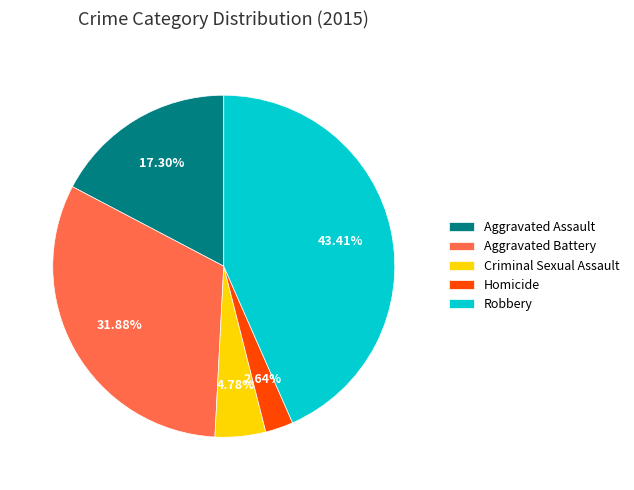

Does Homicide represent more than half of the total?

No